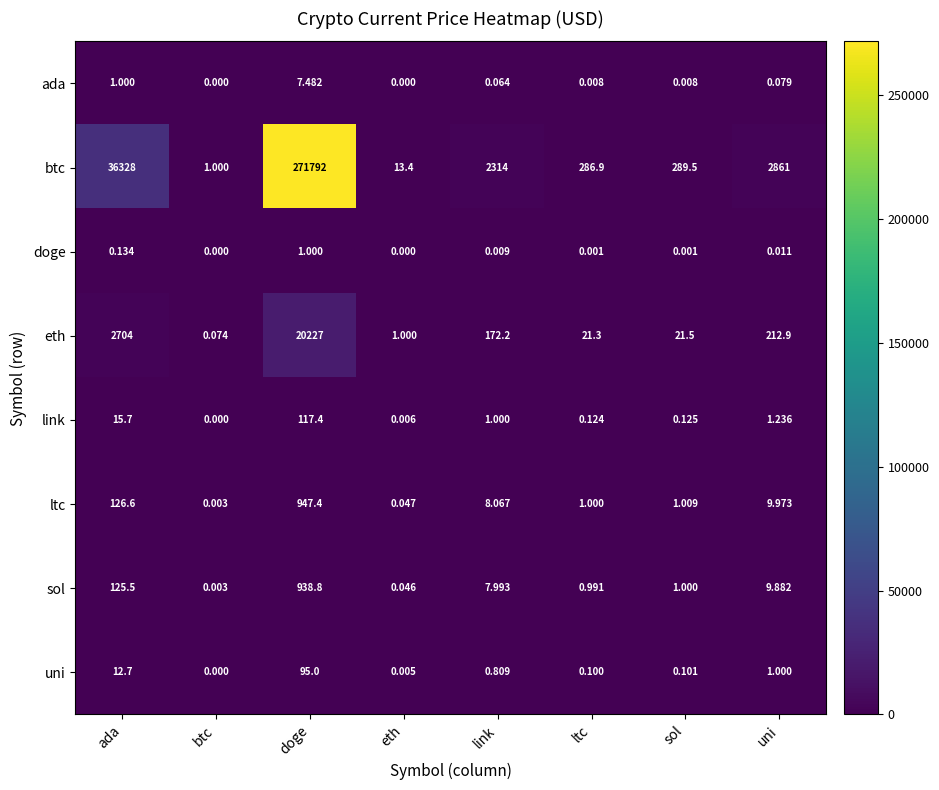

Rank the categories by uni value from highest to lowest.

doge, ada, uni, link, sol, ltc, eth, btc